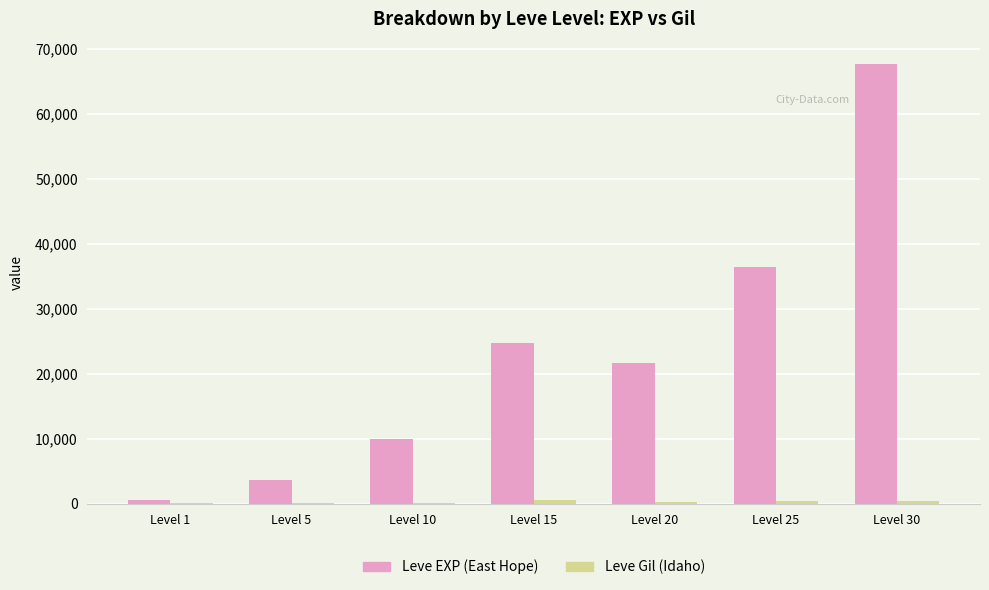

The value of Leve EXP (East Hope) at Level 5 is 3600. True or false?

True